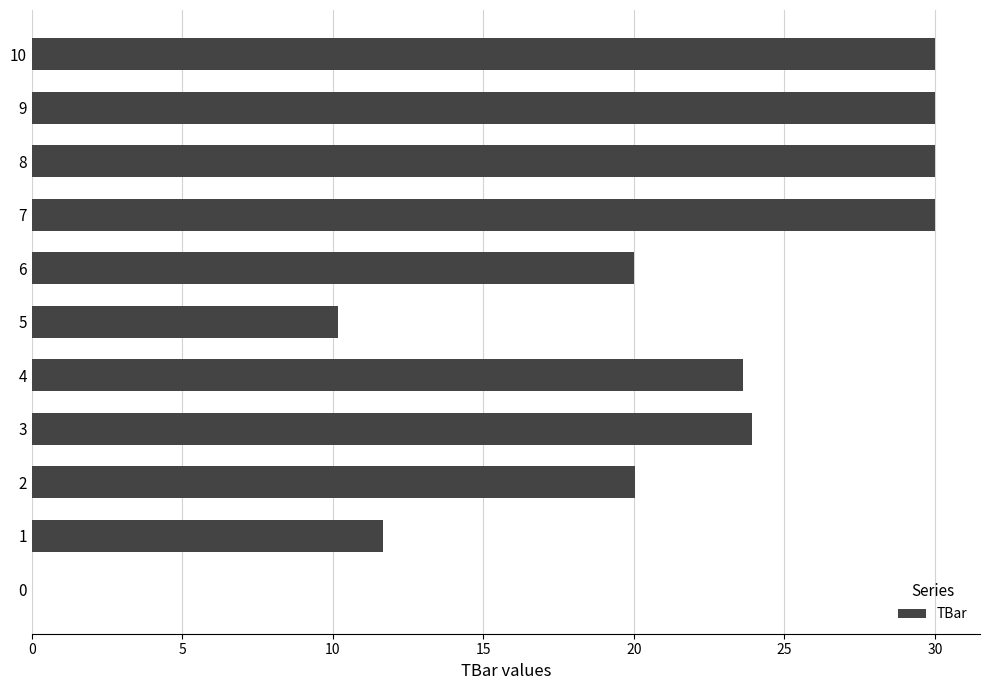

The chart shows a value of 30.0 at 7. True or false?

True